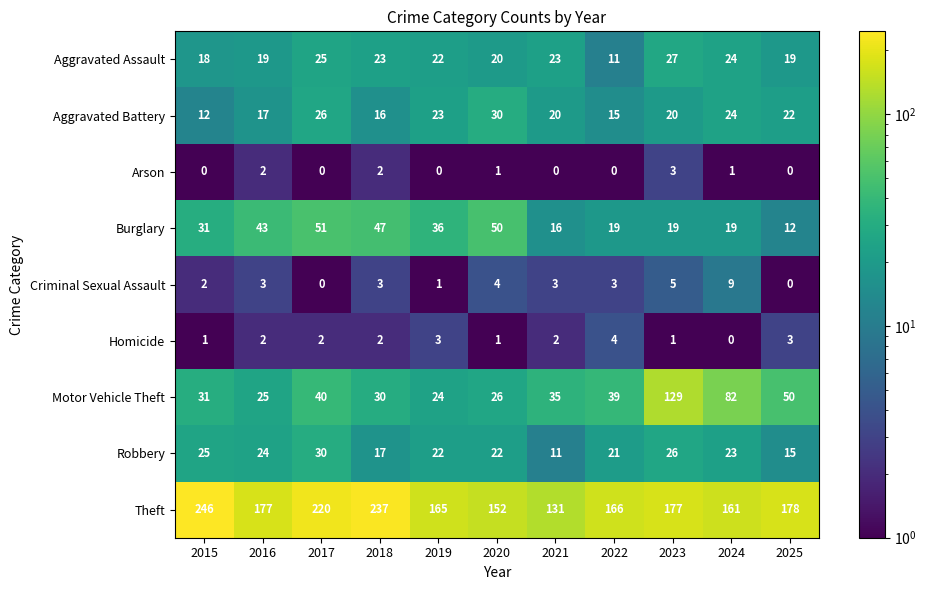

Which category has the highest value across all series?

2015